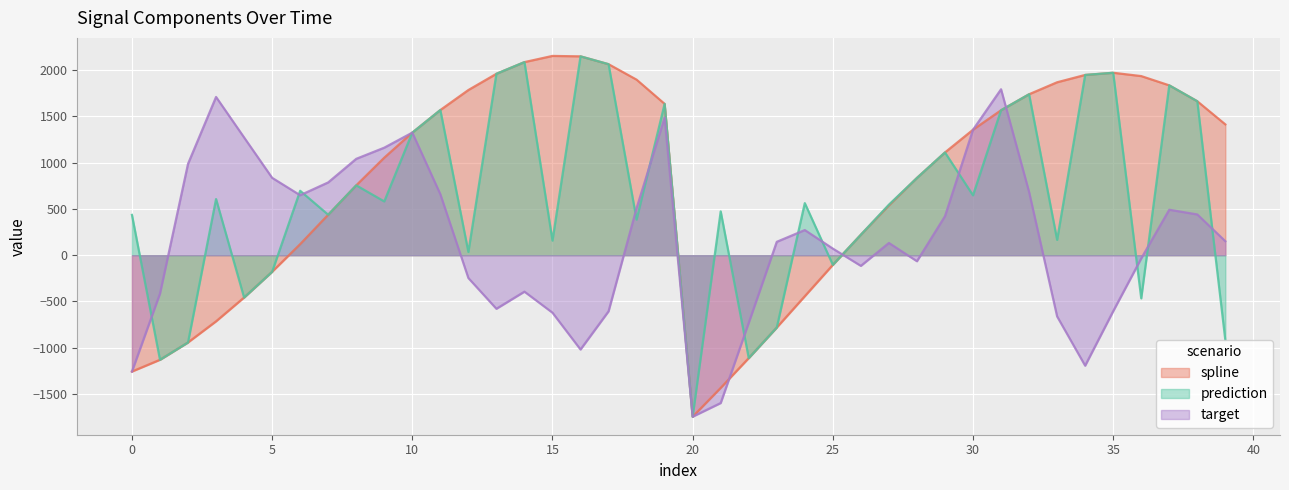

The spline series shows 834.8 at 28. True or false?

True